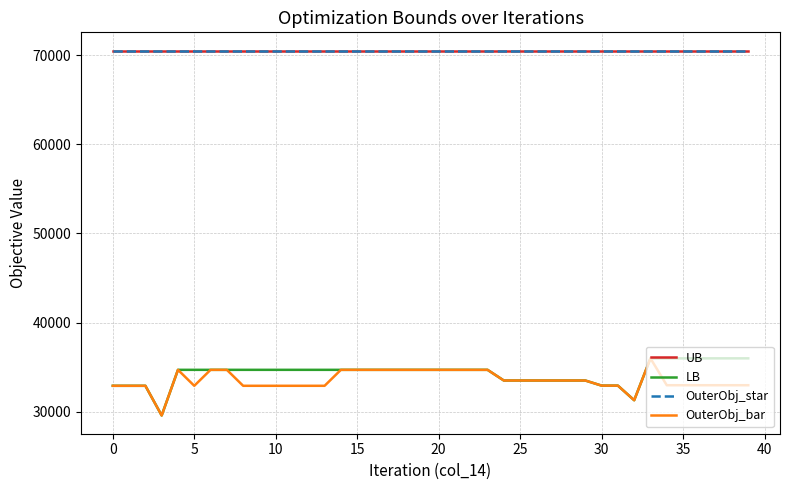

List the series in order of their peak value, lowest first.

LB, OuterObj_bar, UB, OuterObj_star